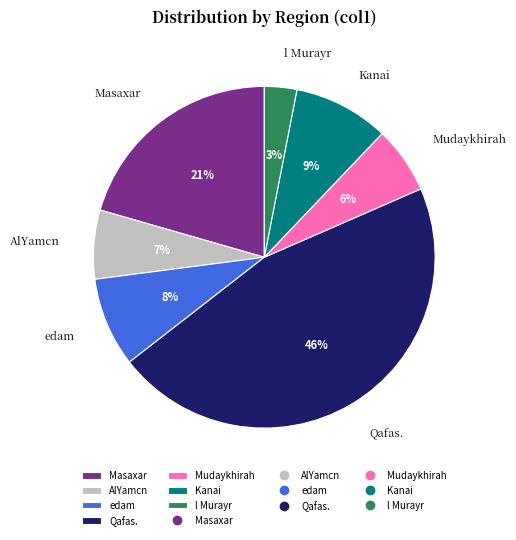

Is there a majority slice in this chart?

No